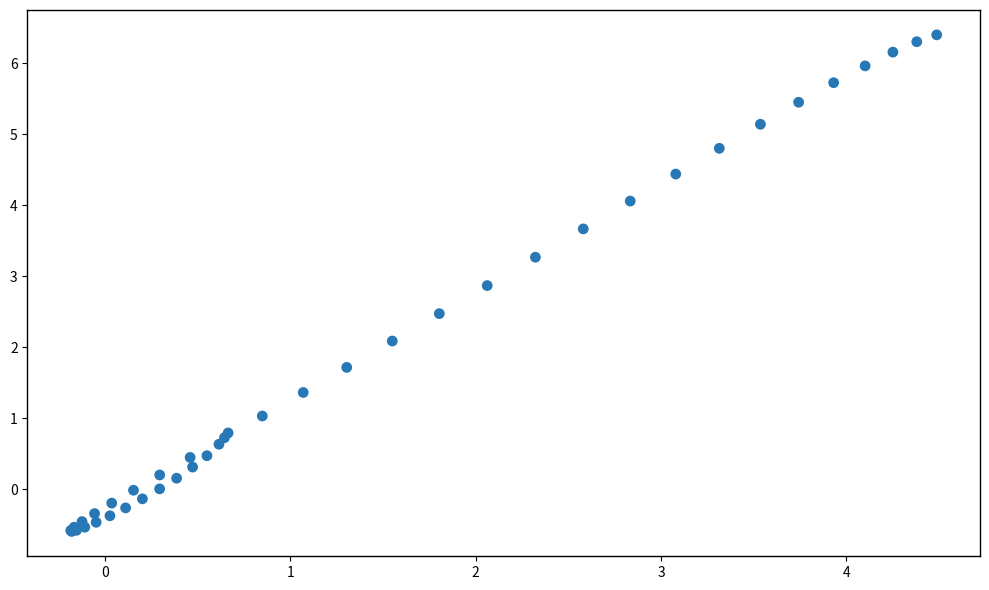

What Y value in the scatter plot is closest to 2?

2.1